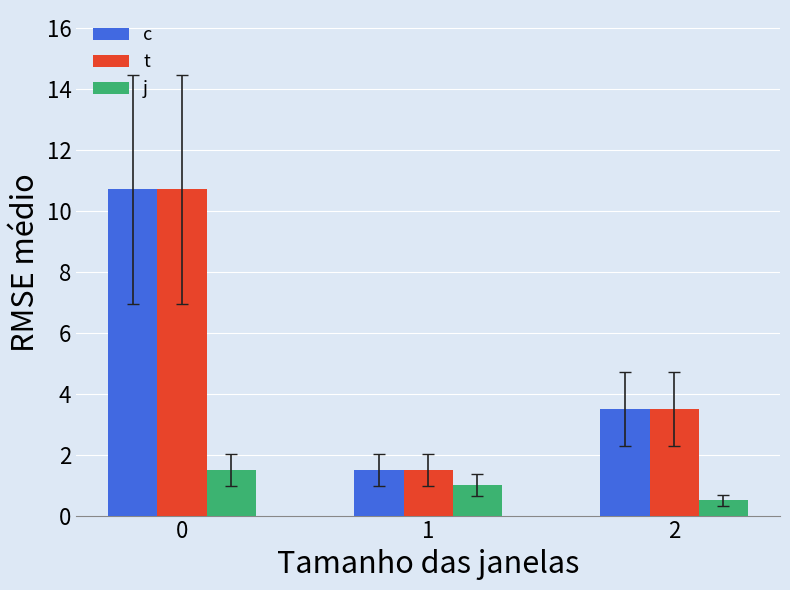

List the labels in order of j value, smallest first.

2, 1, 0